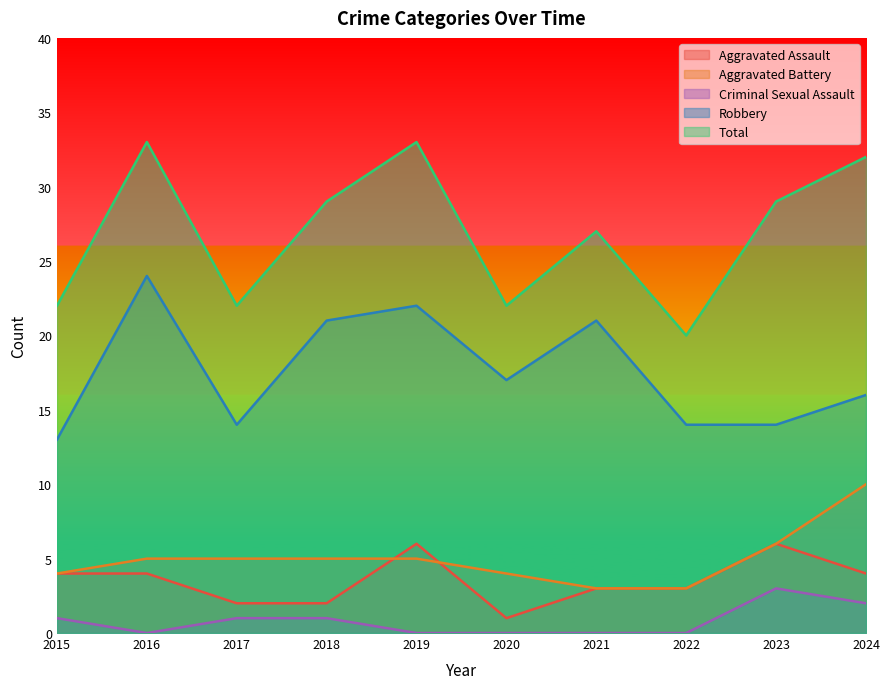

Is it true that Criminal Sexual Assault equals 0 at 2020?

True